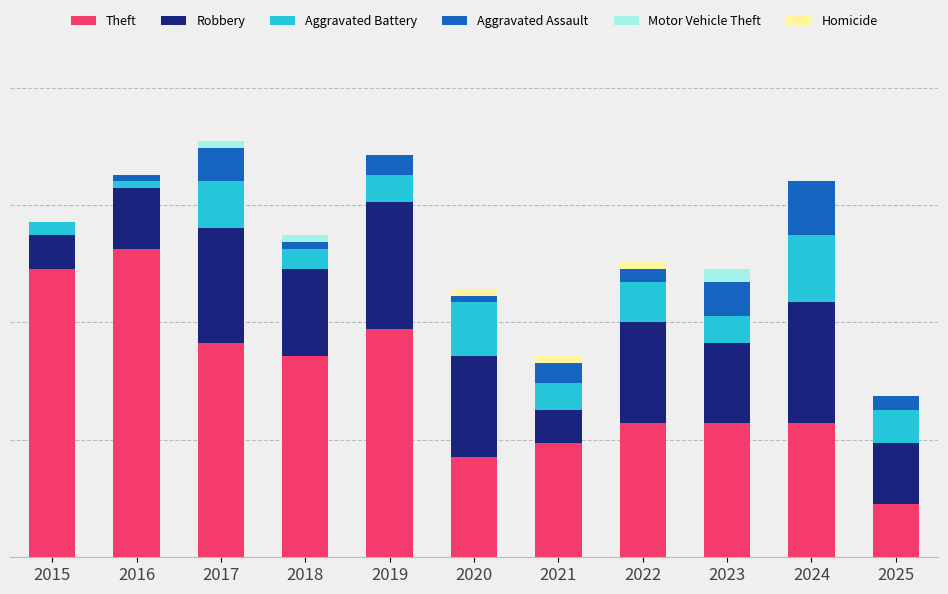

True or false: Robbery has a value of 4 at 2024.

False